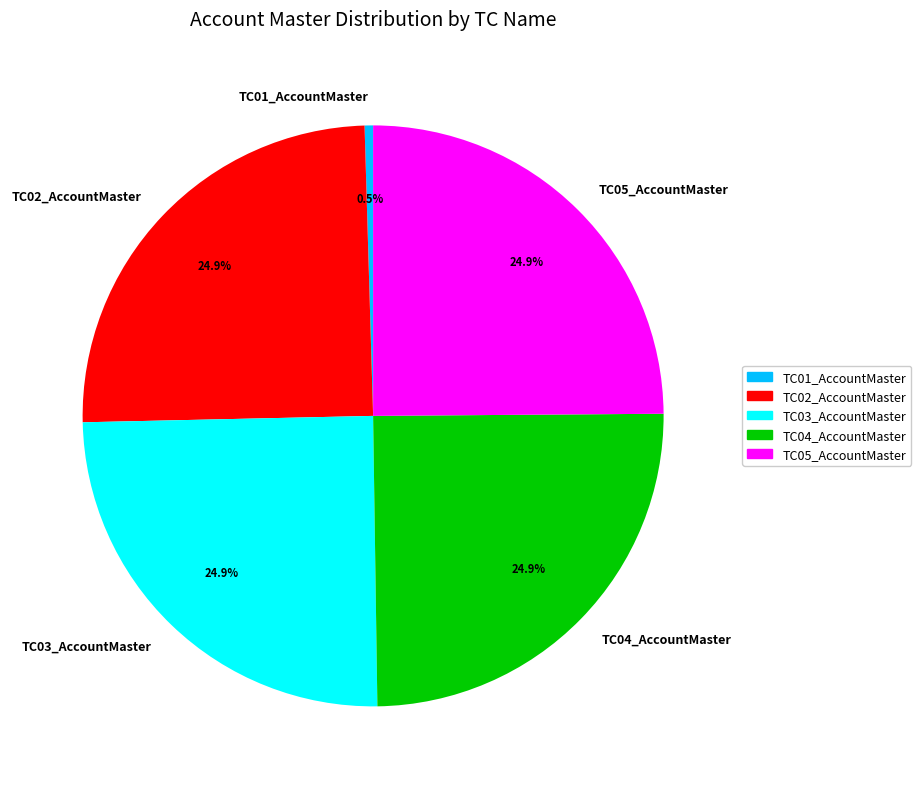

To the nearest percent, what percentage of the pie is TC03_AccountMaster?

25%